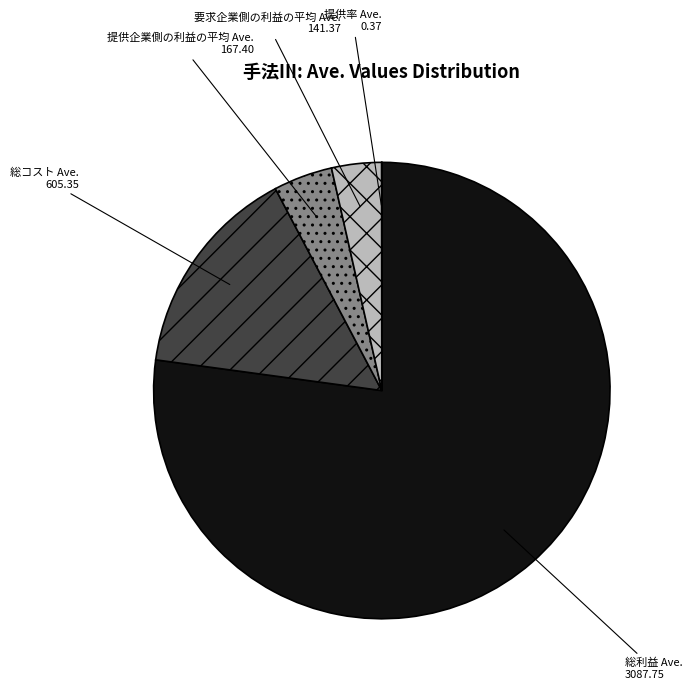

What is the ratio of the value at 提供企業側の利益の平均 Ave. to the value at 総コスト Ave.?

0.3